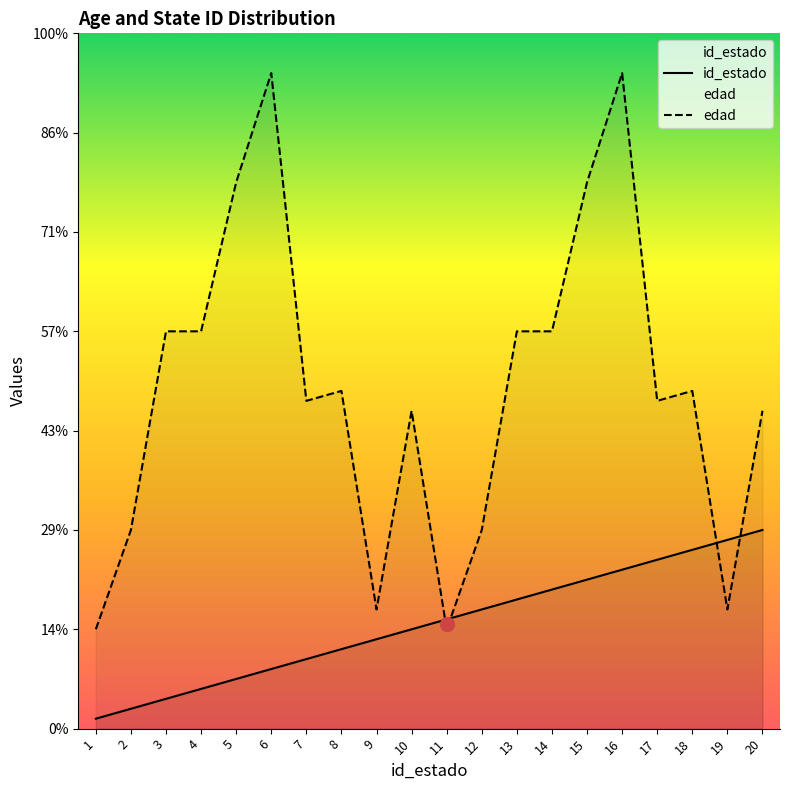

What is the minimum value for edad?

10